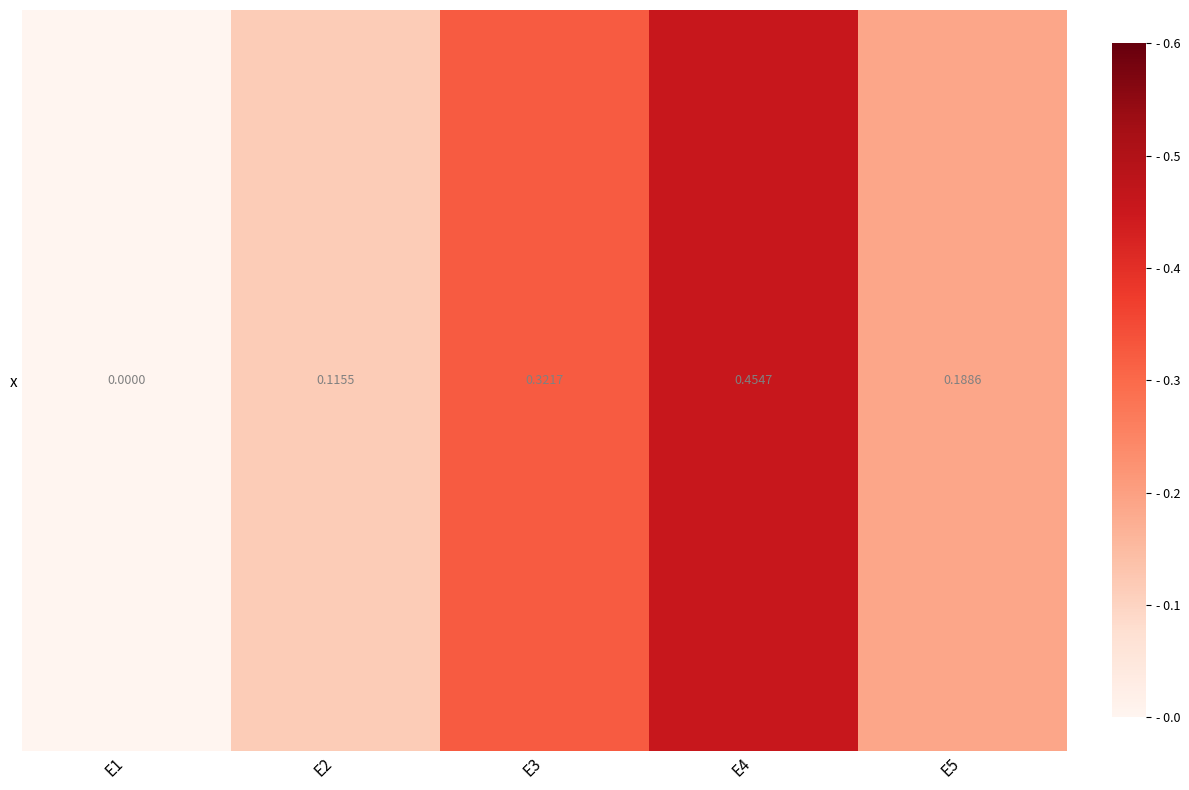

Rank the categories by value from highest to lowest.

E4, E3, E5, E2, E1